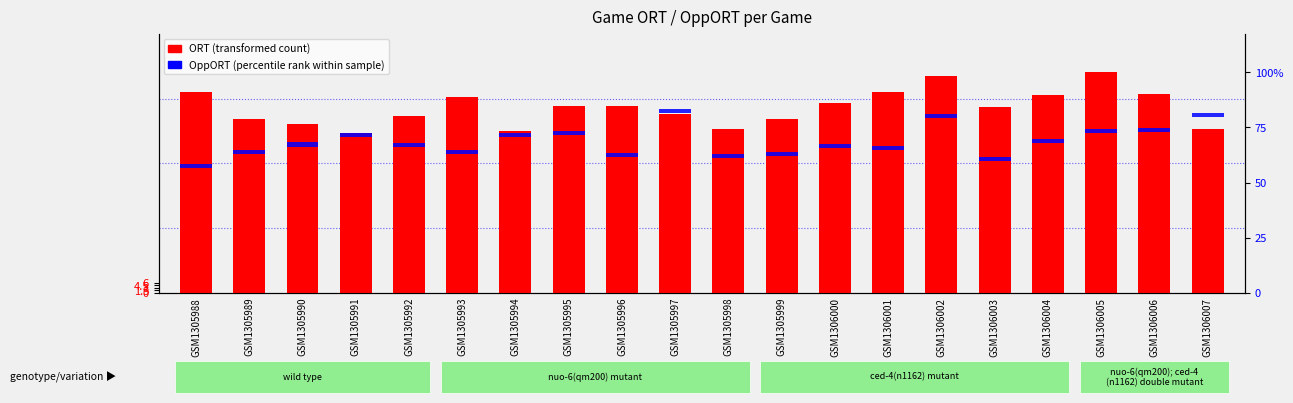

List the series in order of their overall mean, highest first.

ORT (transformed count), OppORT (percentile rank)